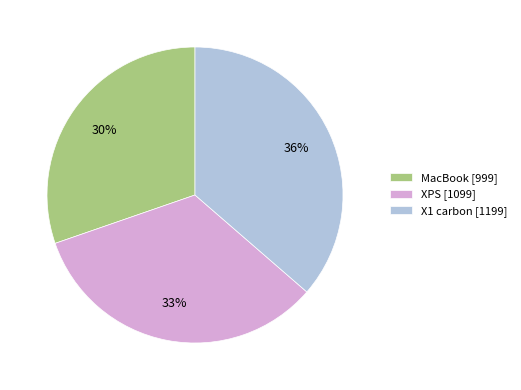

To the nearest percent, what portion does X1 carbon represent?

36%